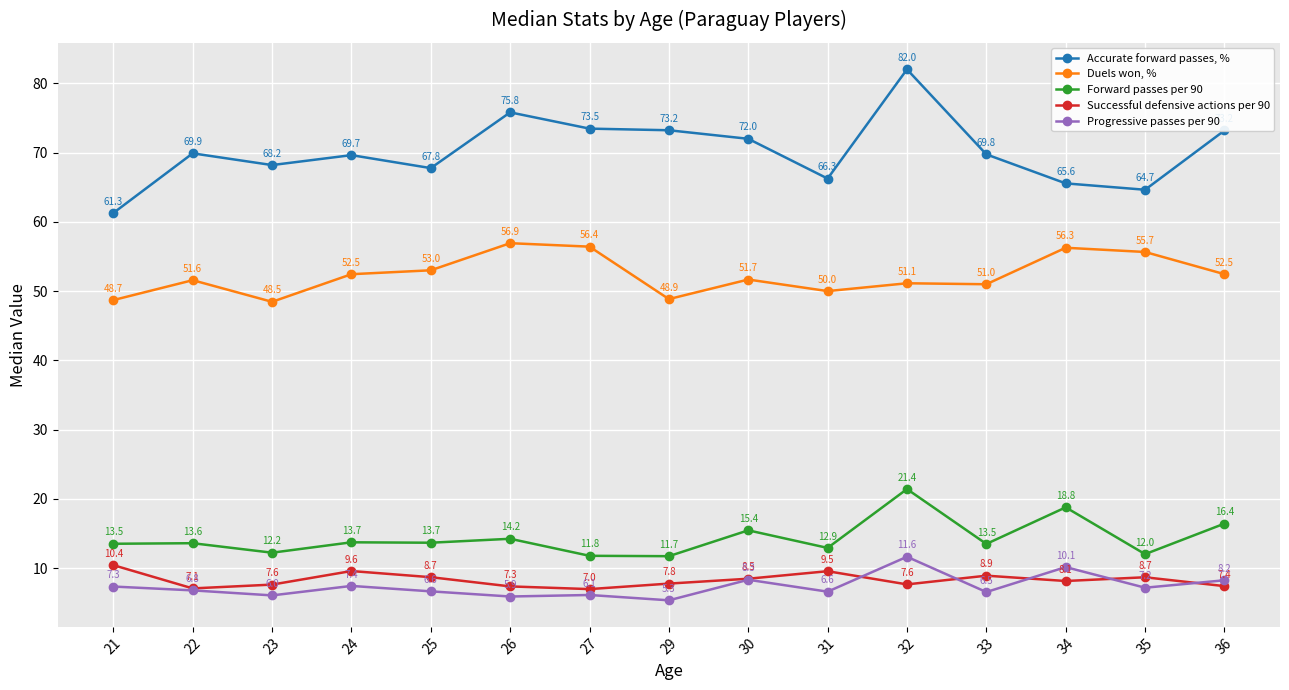

Rank the series by their maximum value, from lowest to highest.

Successful defensive actions per 90, Progressive passes per 90, Forward passes per 90, Duels won, %, Accurate forward passes, %